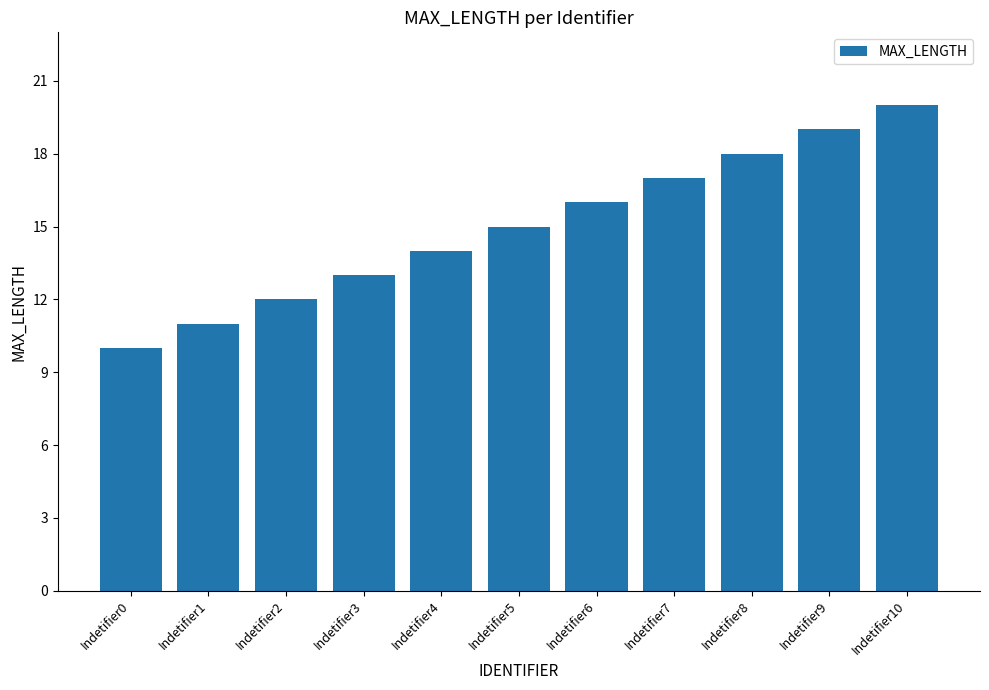

Read the value at Indetifier9.

19